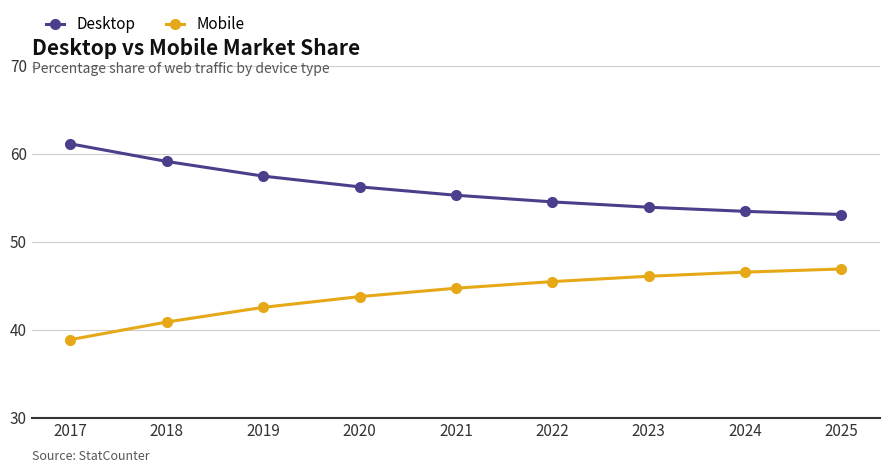

What is the difference between the highest and lowest values at 2024?

6.9